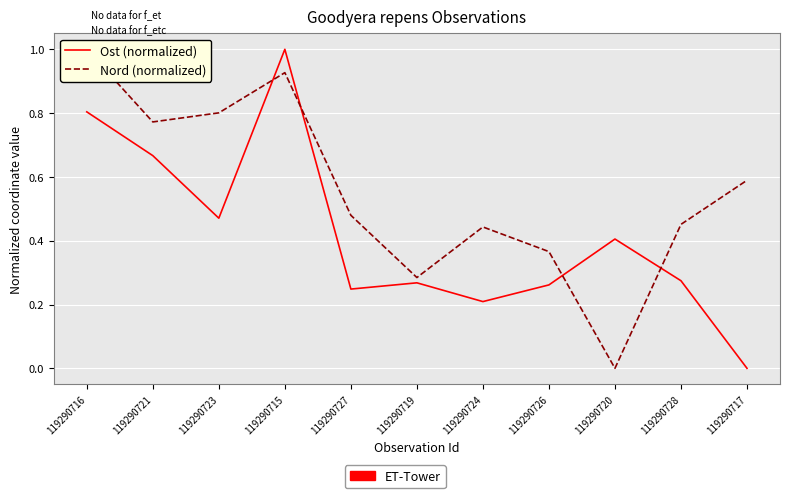

List the labels in order of Ost (normalized) value, largest first.

119290715, 119290716, 119290721, 119290723, 119290720, 119290728, 119290719, 119290726, 119290727, 119290724, 119290717